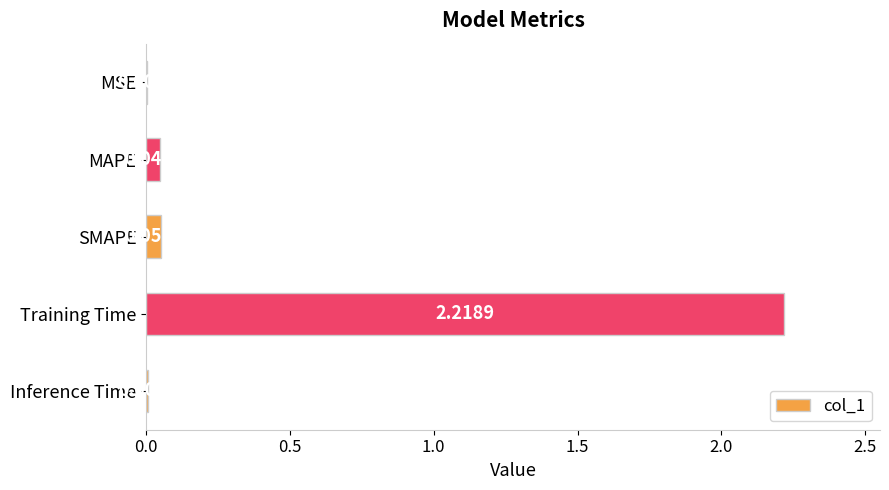

At which category does the chart reach its peak across all series?

Training Time